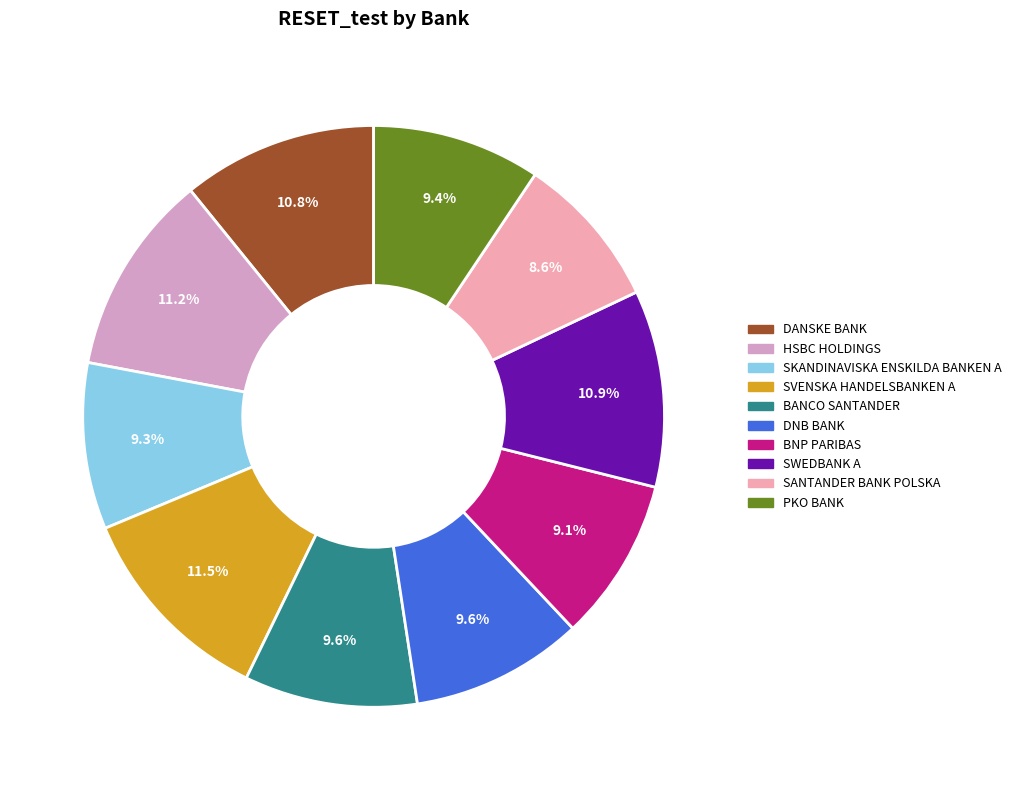

Which slice is the largest?

SVENSKA HANDELSBANKEN A